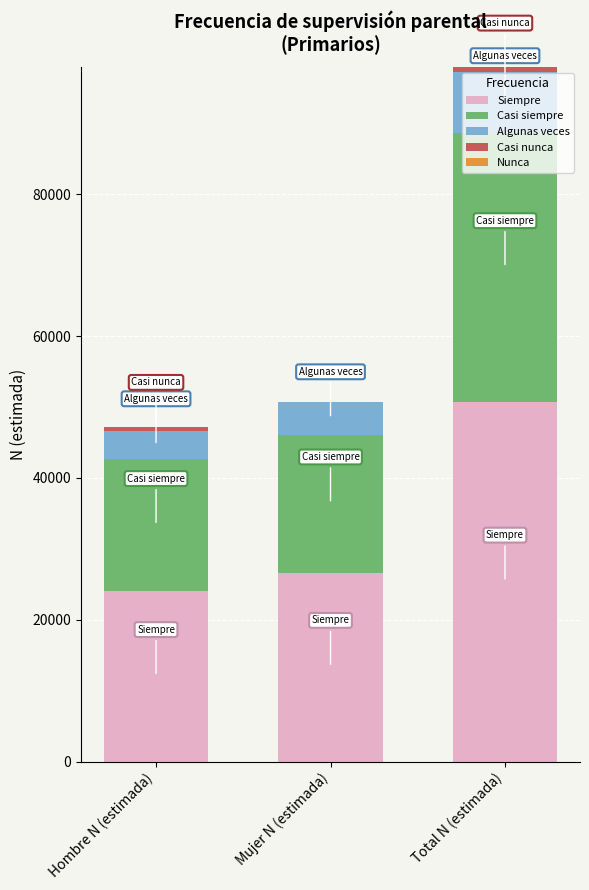

What is the highest value of the Siempre series?

50700